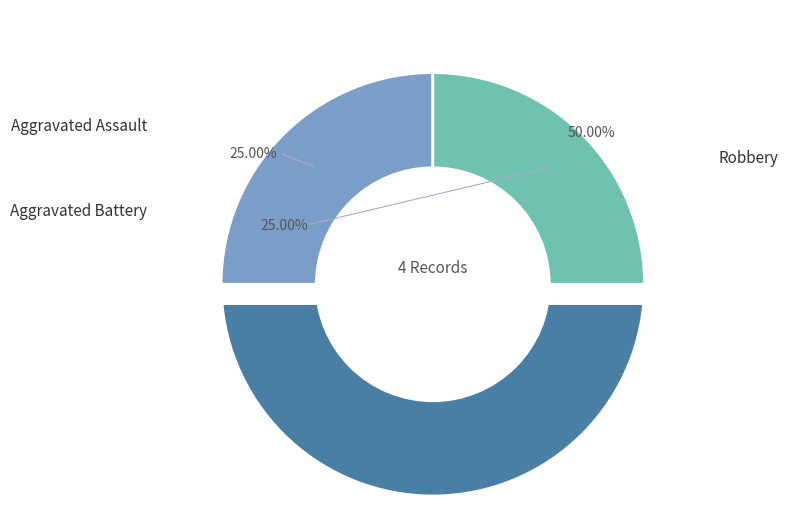

Rank the categories by value from highest to lowest.

Robbery, Aggravated Assault, Aggravated Battery